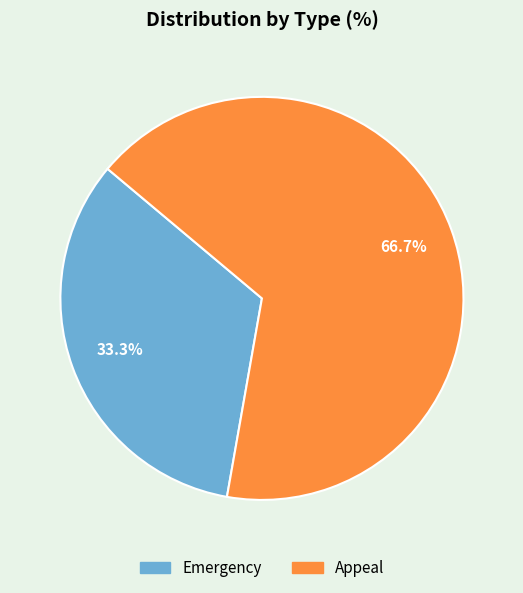

Which category has the biggest portion of the pie?

Appeal